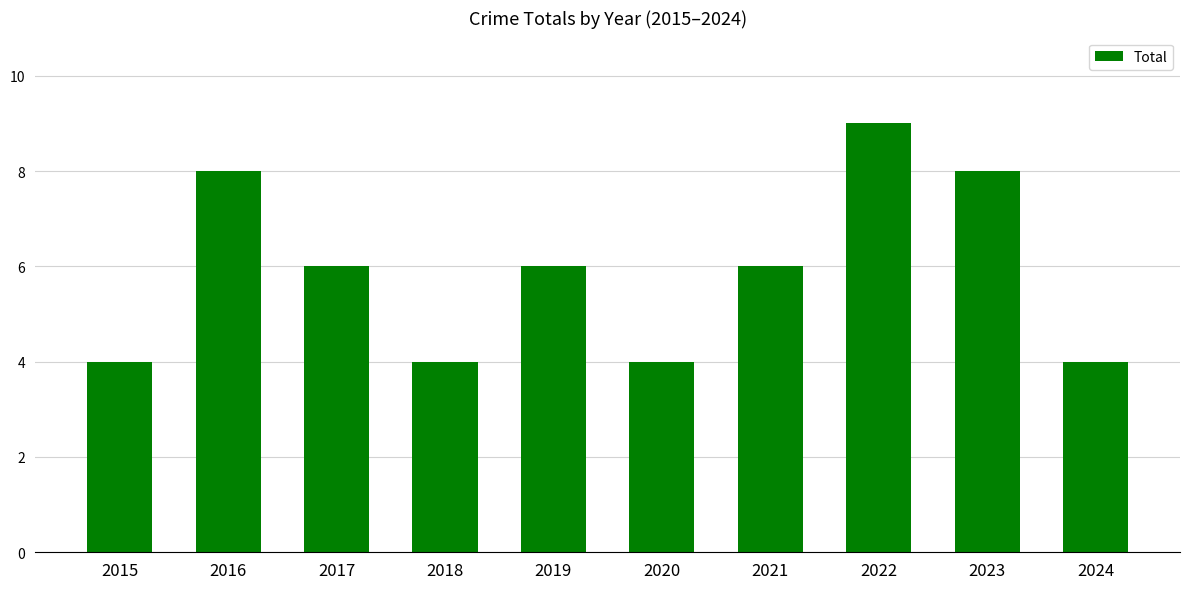

What is the value of the 2nd bar from the left?

8